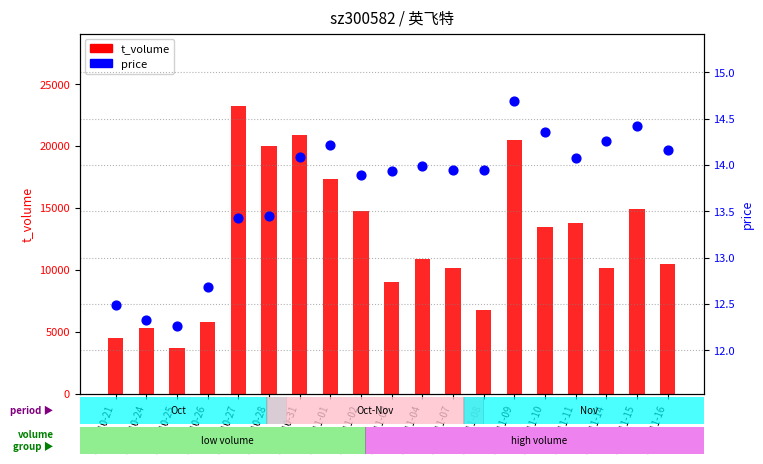

What is the total value across all series at 2022-11-03?

8991.9